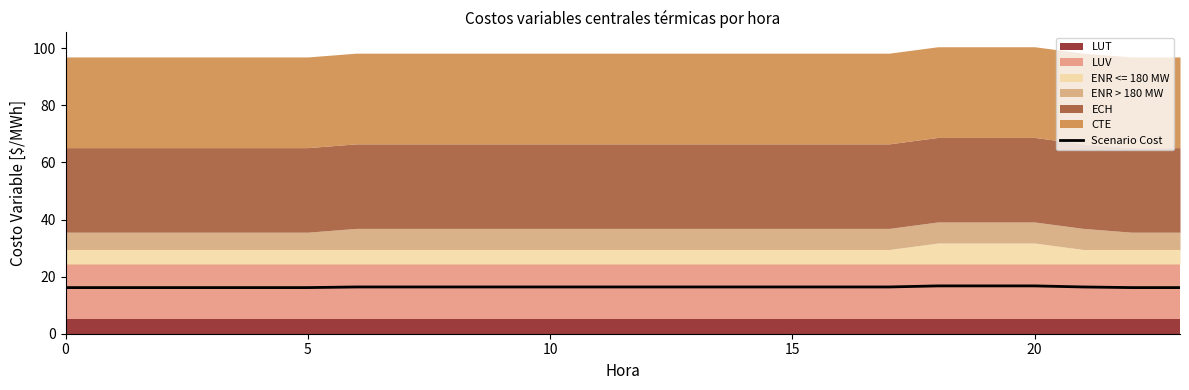

What is the value of the 16th point from the left?

16.2